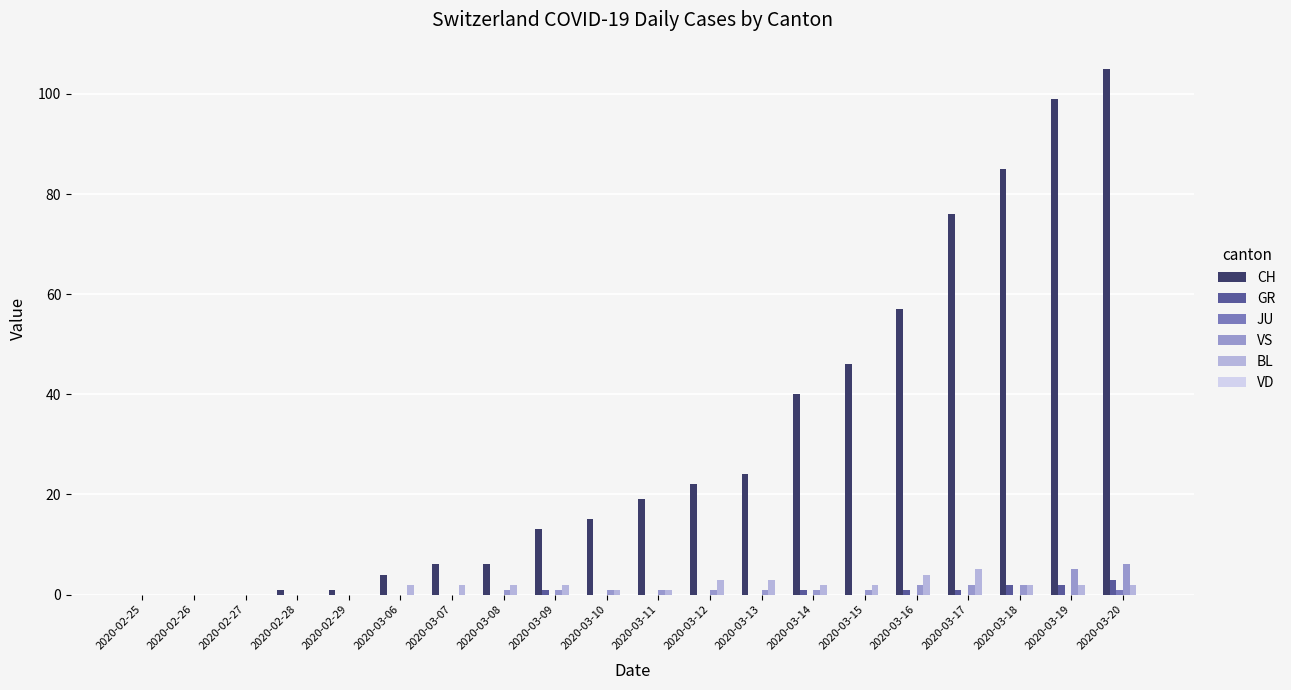

The value of VS at 2020-02-27 is 0. True or false?

True